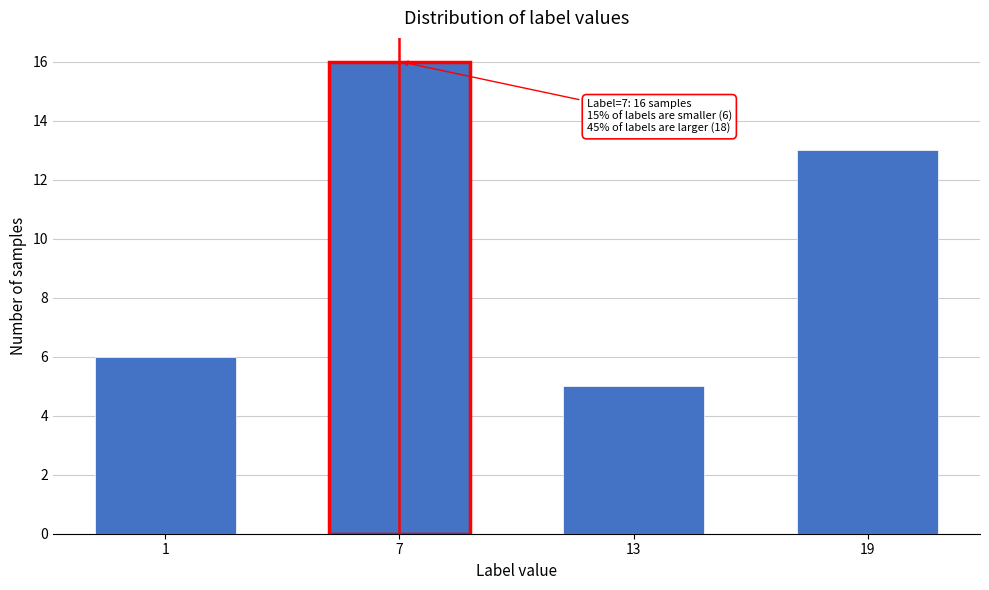

Reading left to right, list all the values displayed in this chart.

6	16	5	13